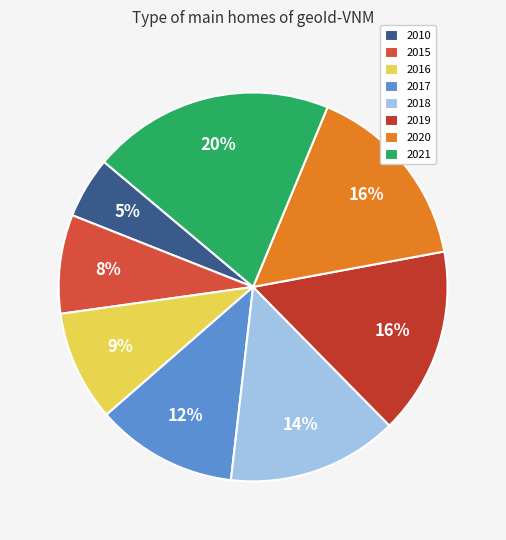

What is the largest slice in the pie chart?

2021